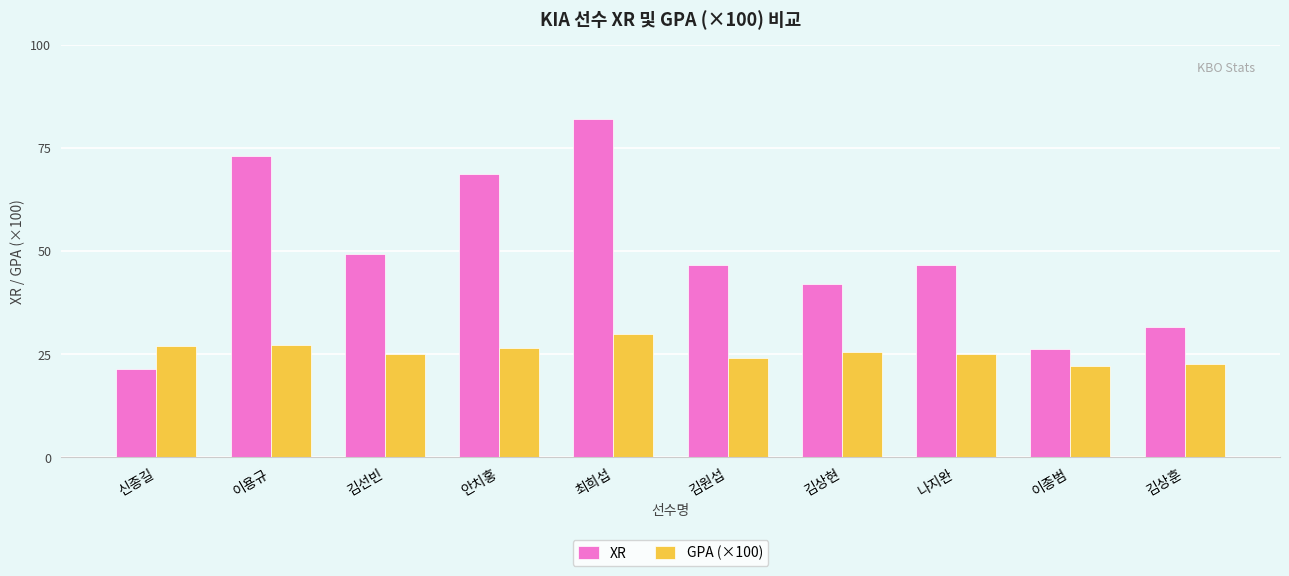

How many series are shown in this chart?

2